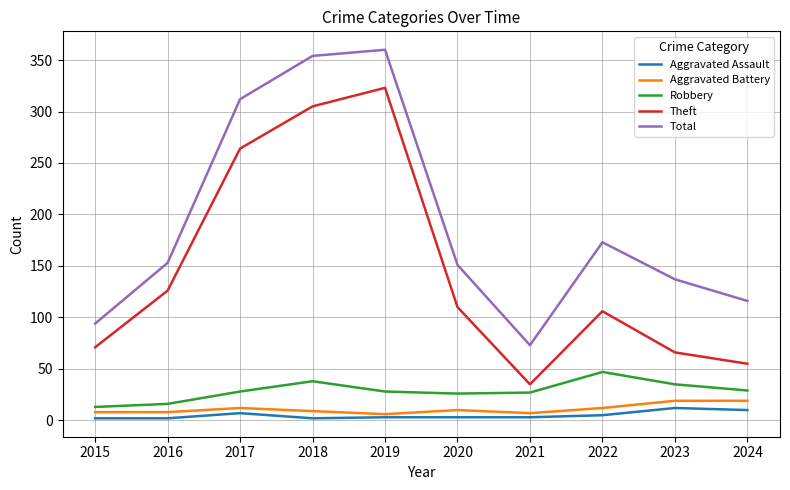

Rank the series at 2022 from highest to lowest value.

Total, Theft, Robbery, Aggravated Battery, Aggravated Assault